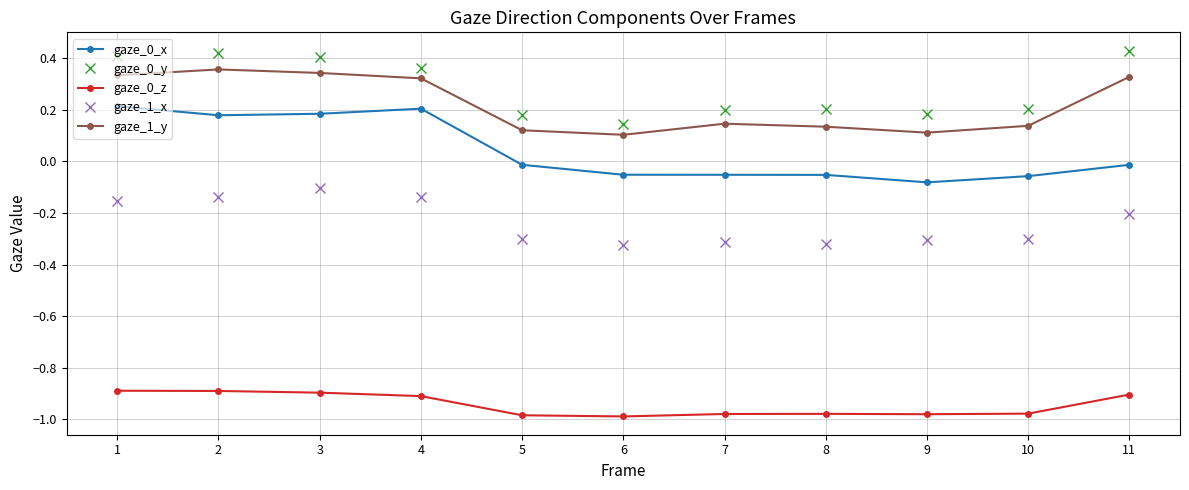

True or false: gaze_0_y has more than 0 points higher than both neighbors.

True